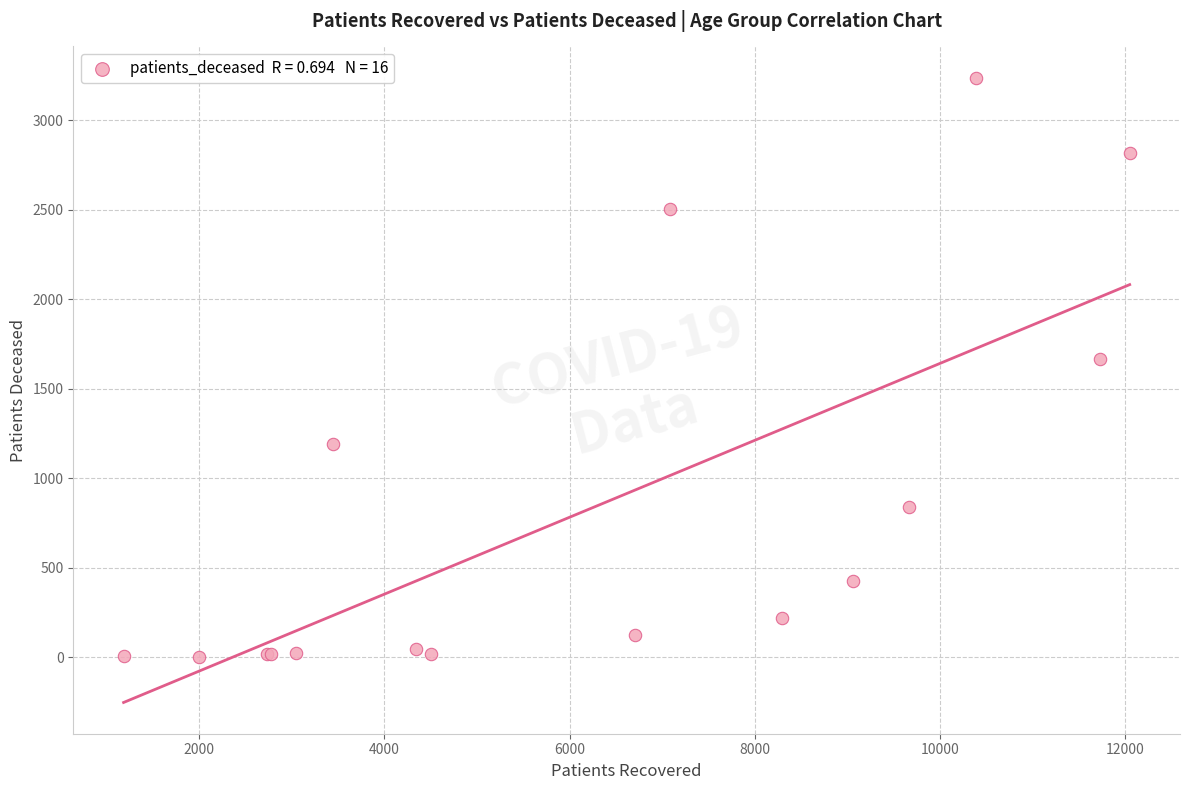

What Y value in the scatter plot is closest to 1620?

1666